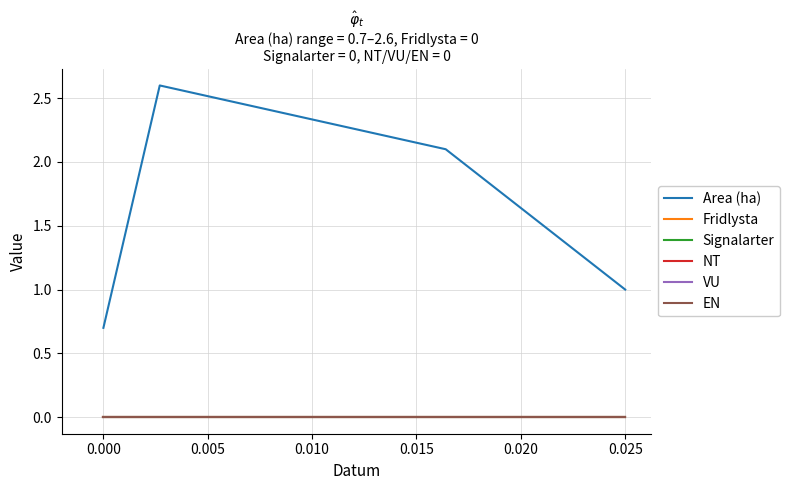

At how many categories does at least one series exceed 1?

2